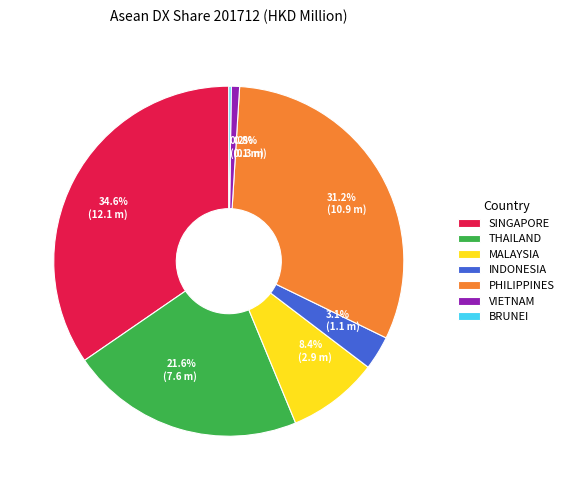

Between 3.1% (1.1 m) and 8.4% (2.9 m), which is larger?

8.4% (2.9 m)